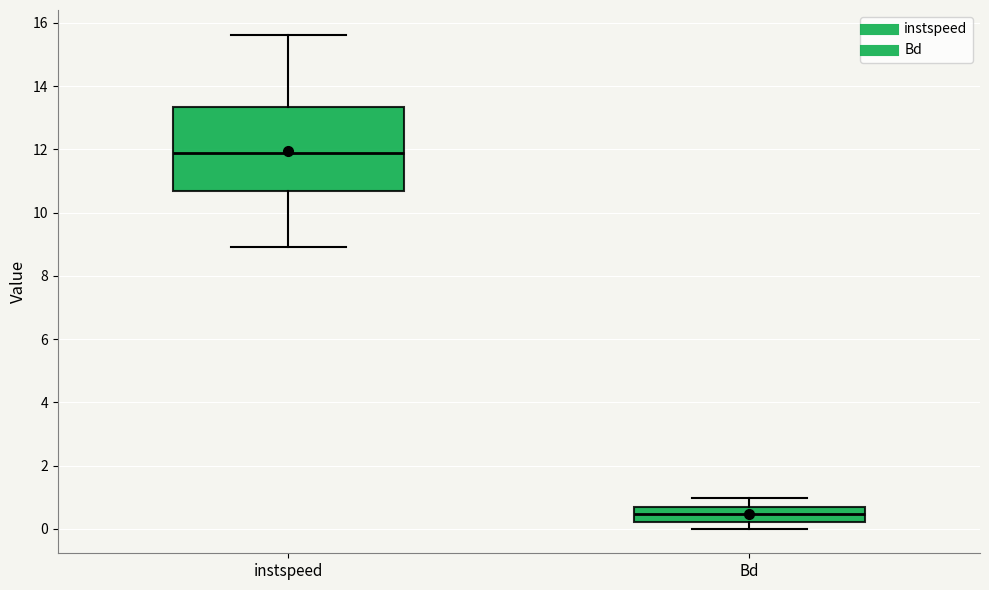

Which box's median line is the lowest?

Bd